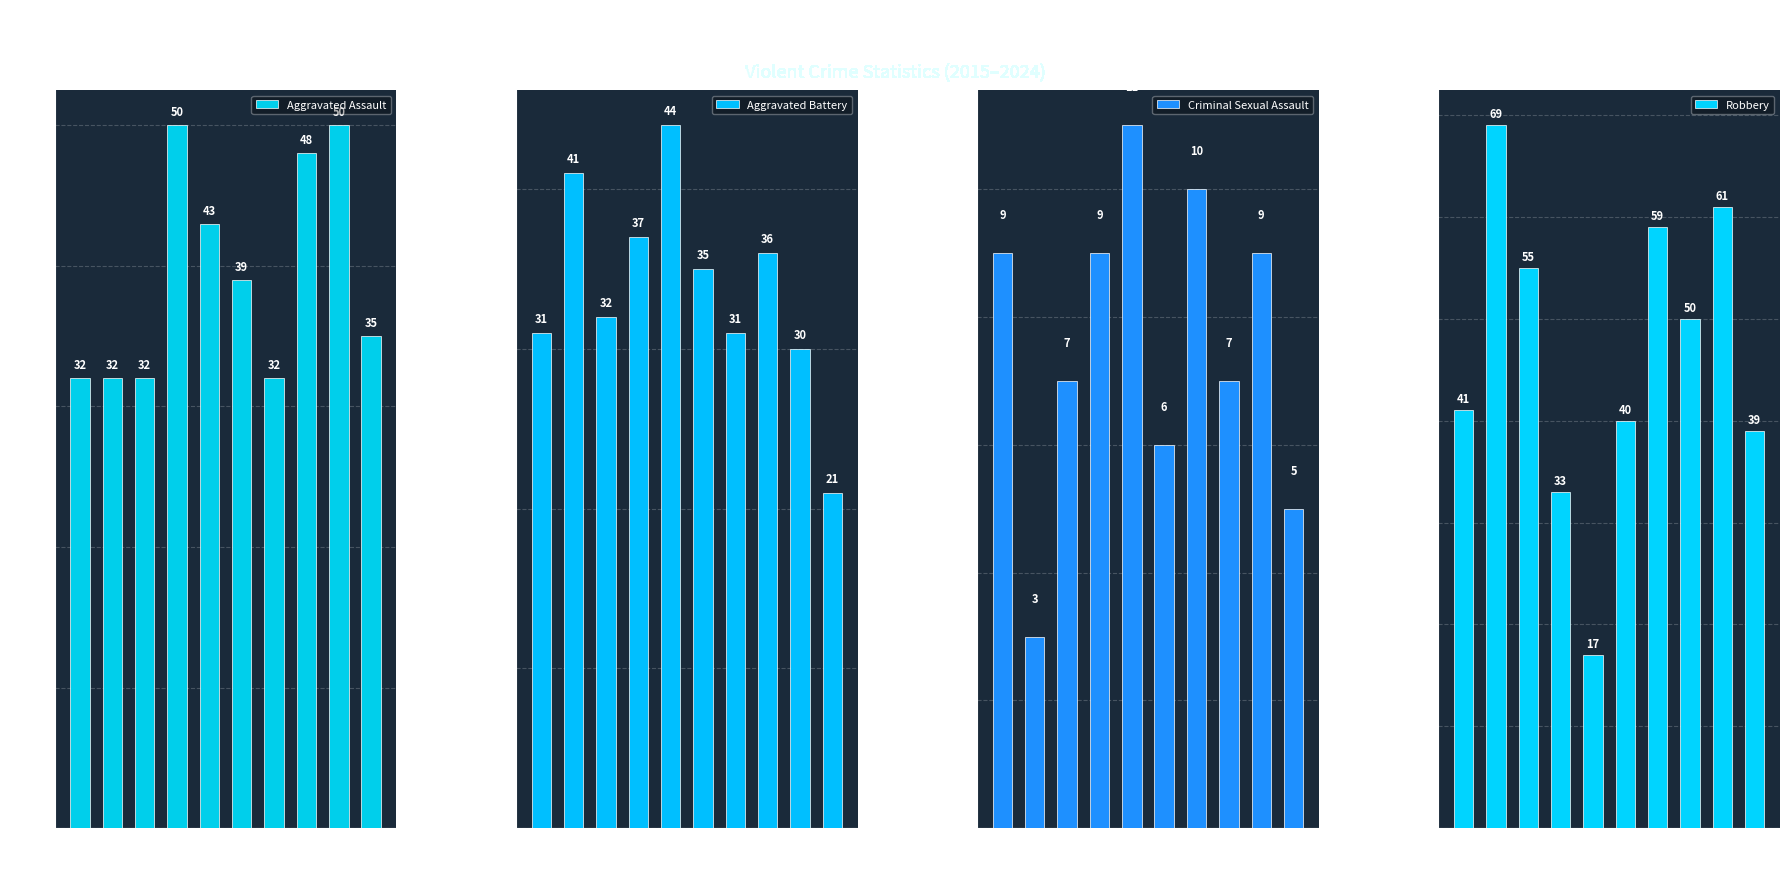

Rank the series at 2020 from lowest to highest value.

Criminal Sexual Assault, Aggravated Battery, Aggravated Assault, Robbery